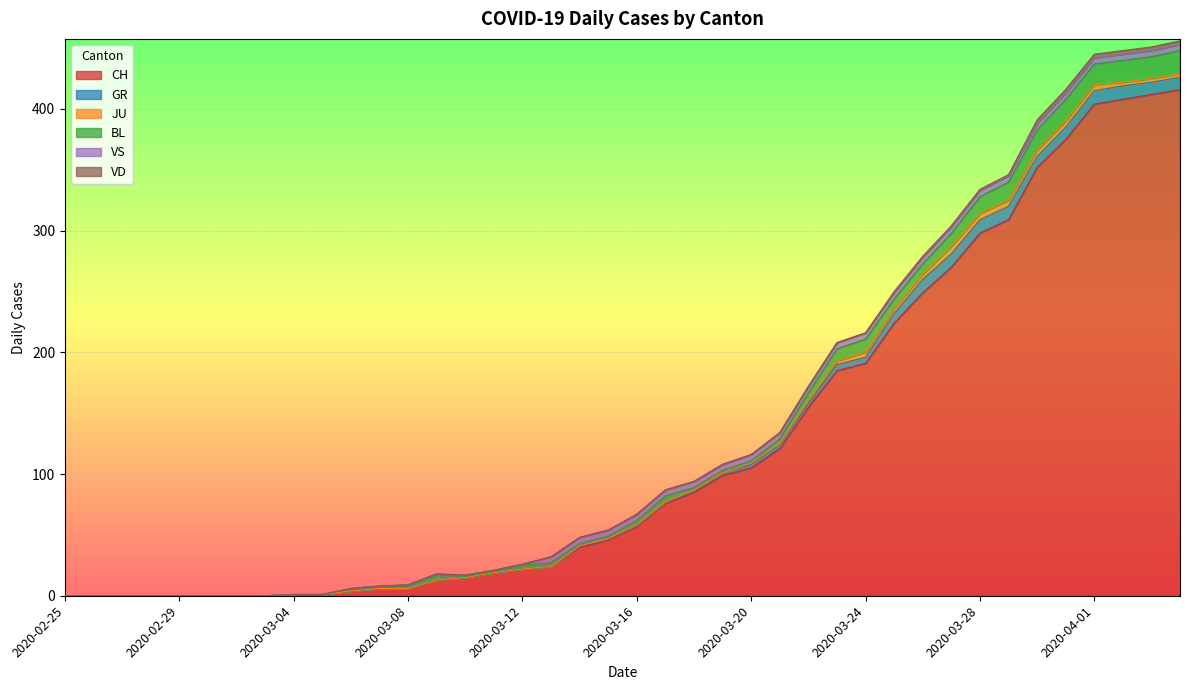

Which series has the widest spread of values?

CH